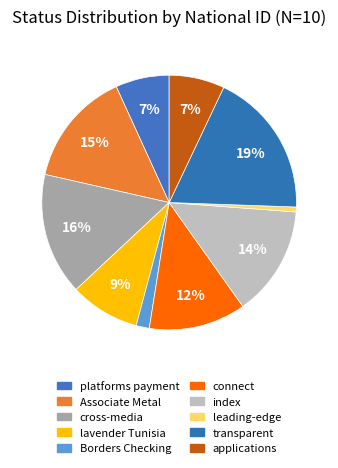

Rank the categories by value from highest to lowest.

transparent, cross-media, Associate Metal, index, connect, lavender Tunisia, applications, platforms payment, Borders Checking, leading-edge